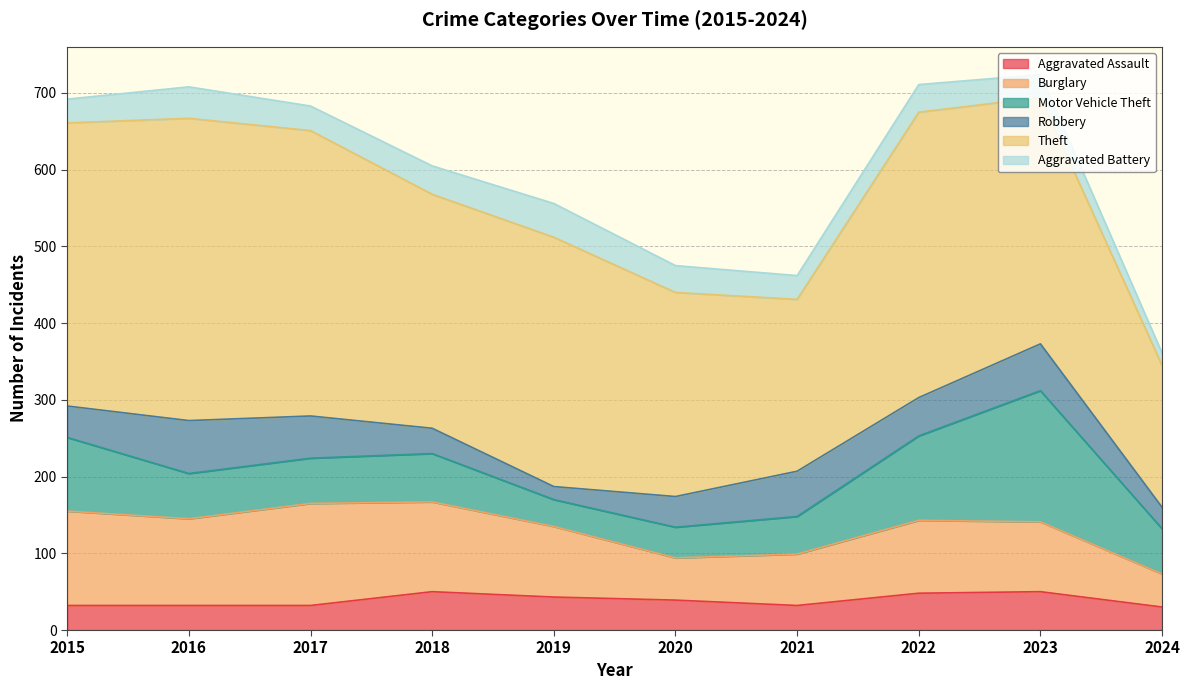

How many data points does each series have?

10